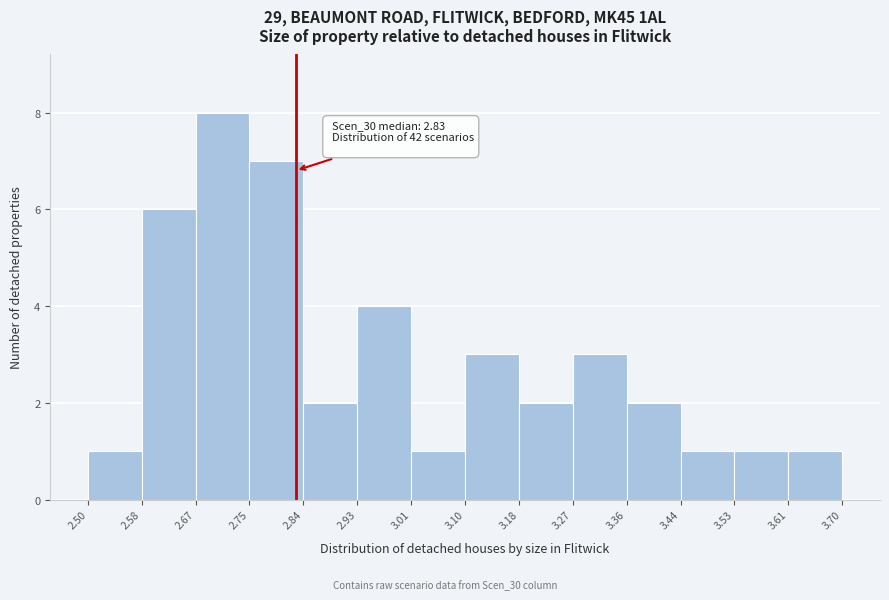

Which range on the x-axis has the tallest bar?

2.67 to 2.75